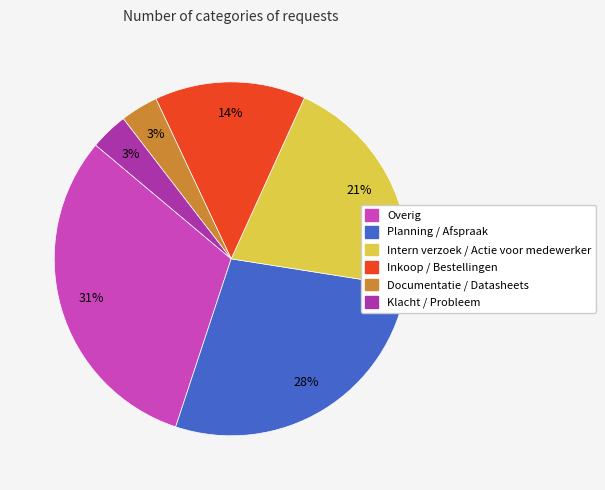

To the nearest percent, what is the difference between the Intern verzoek / Actie voor medewerker and Inkoop / Bestellingen slice percentages?

7%